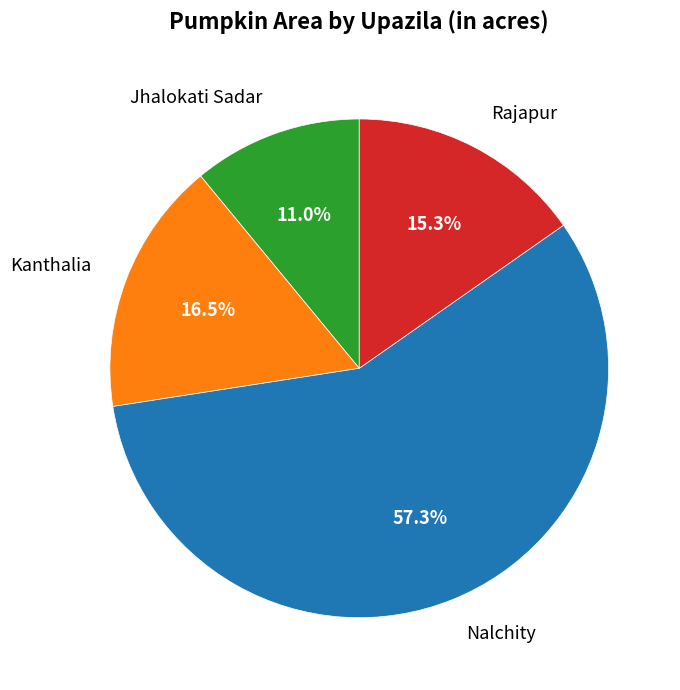

True or false: Jhalokati Sadar accounts for 11% of the total.

True